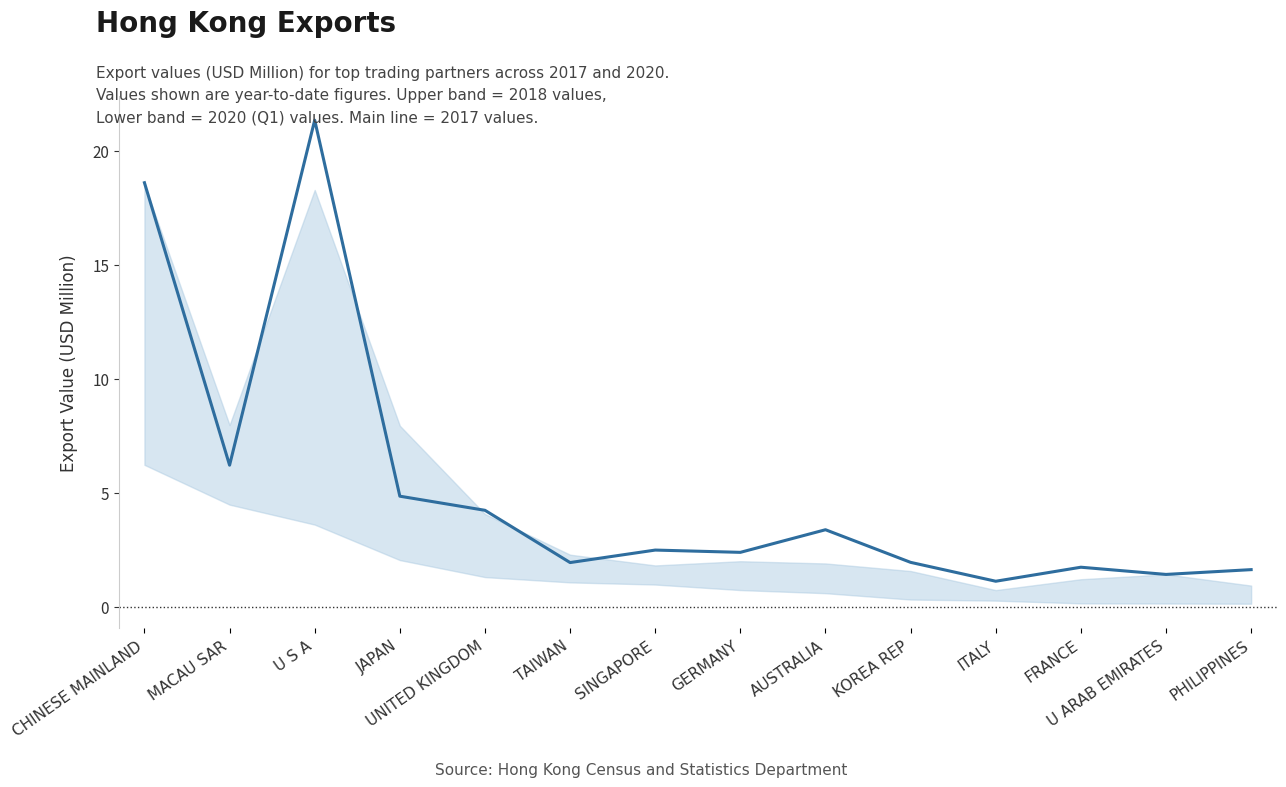

What position from the right is UNITED KINGDOM?

10